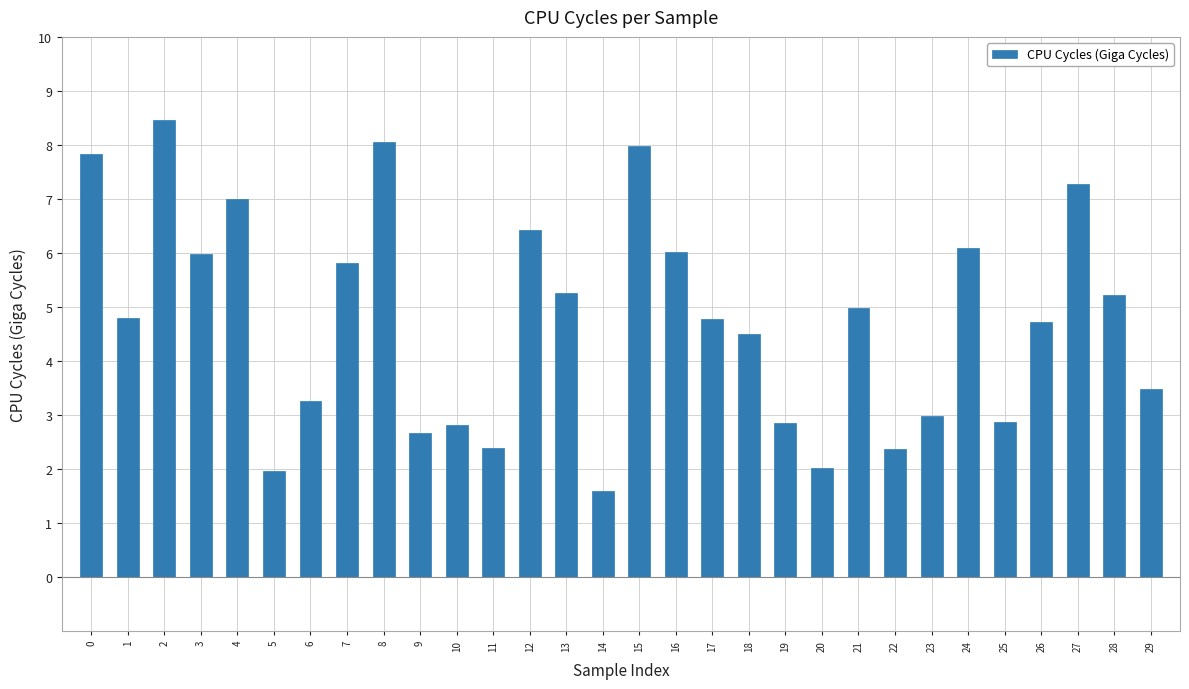

Is it true that the value at 9 is 4.2?

False